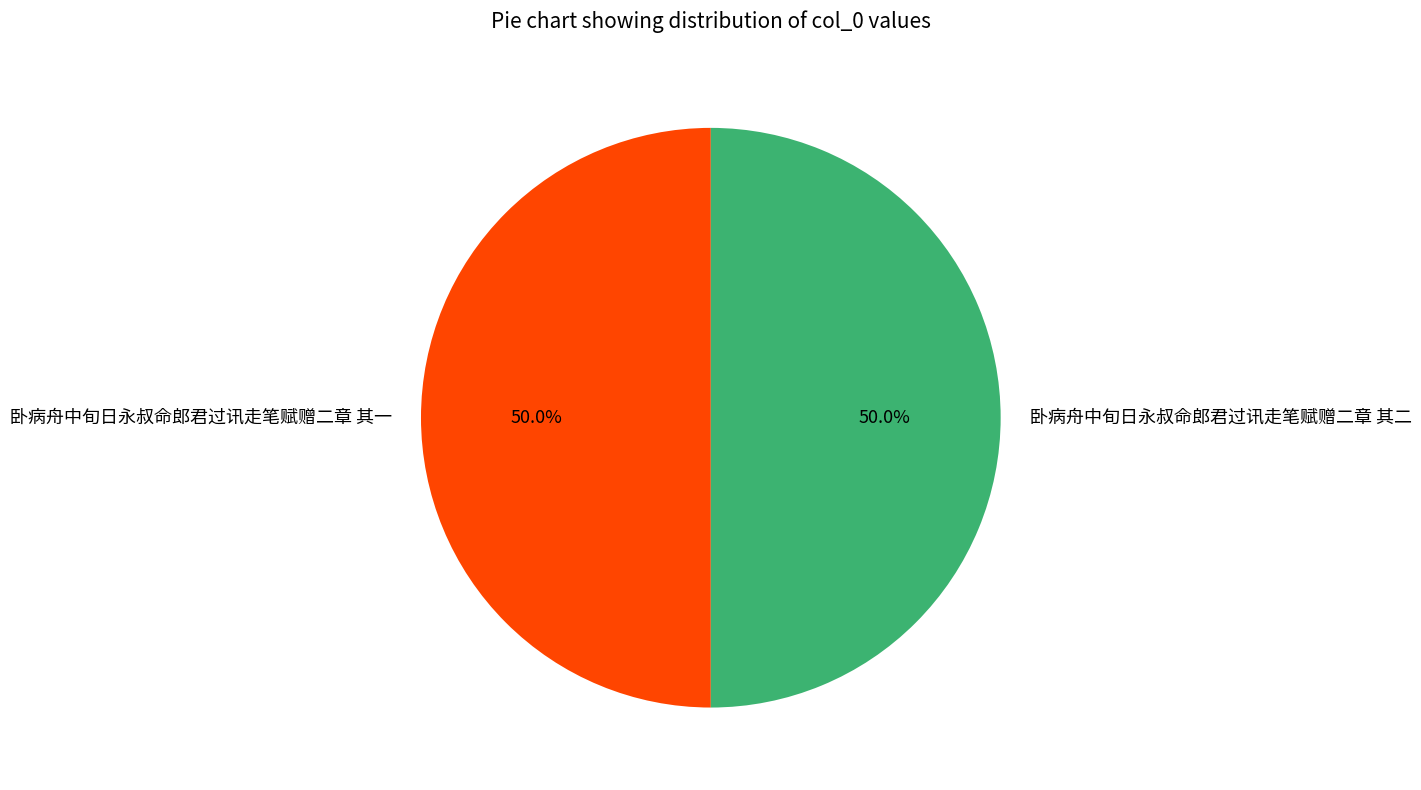

What percentage is the 卧病舟中旬日永叔命郎君过讯走笔赋赠二章 其一 slice, to the nearest percent?

50%